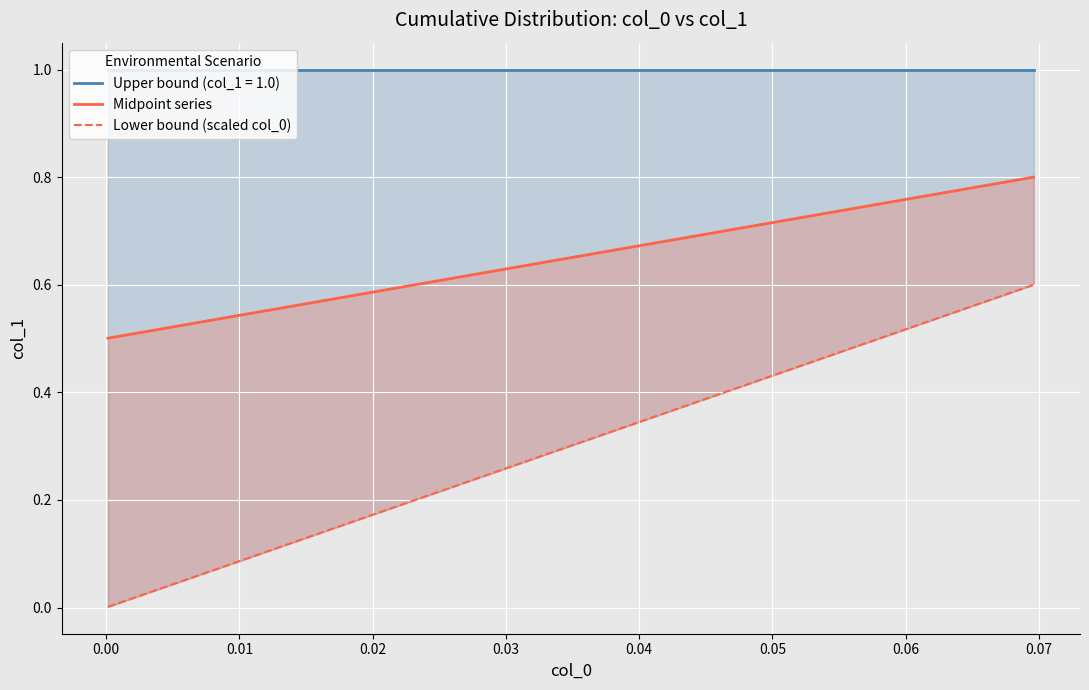

True or false: Midpoint series and Lower bound (scaled col_0) intersect in this chart.

False